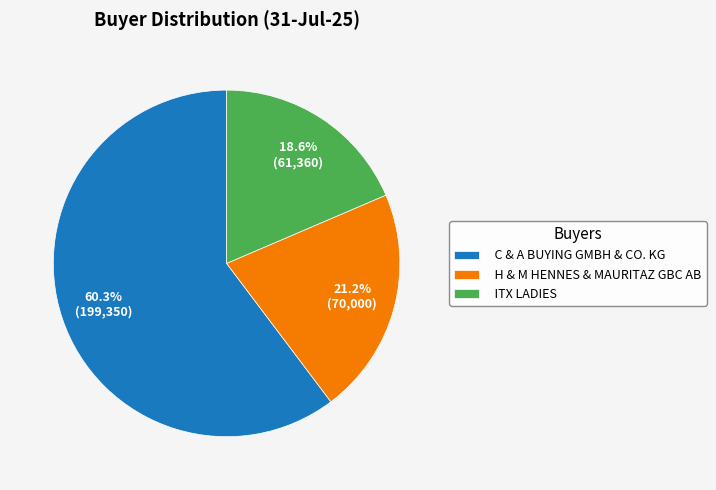

Do ITX LADIES and H & M HENNES & MAURITAZ GBC AB together represent more than half of the pie?

No